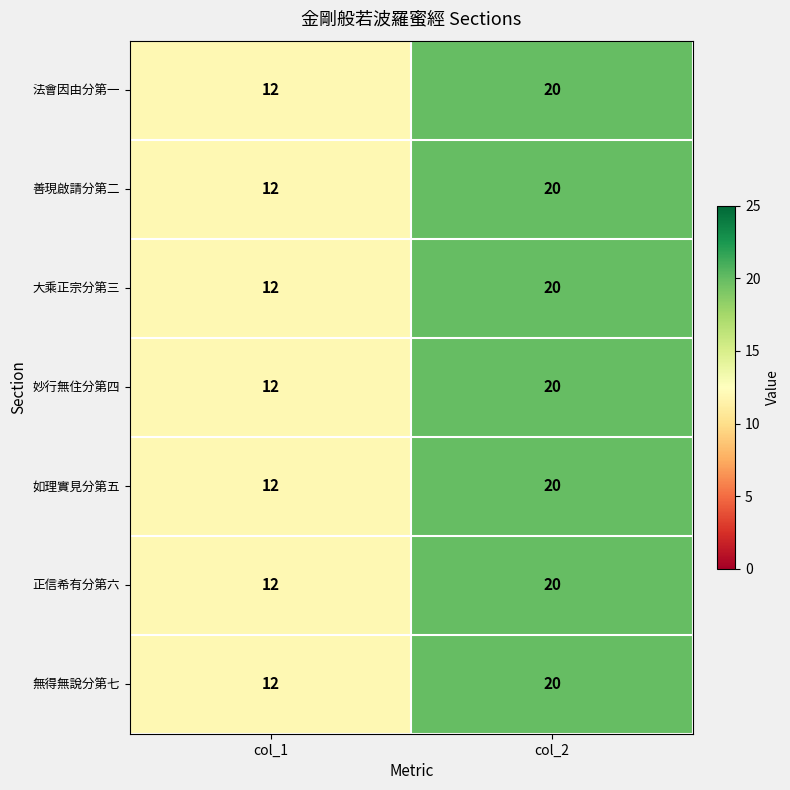

What is the difference between the 法會因由分第一 values at col_1 and col_2?

8